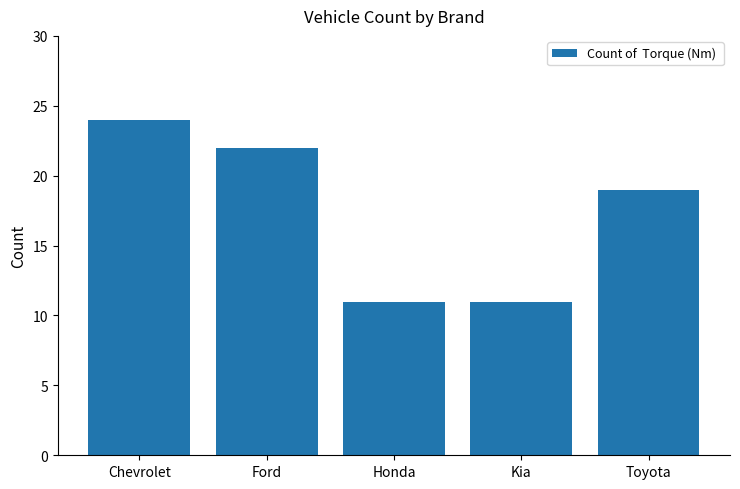

What is the label of the 5th bar from the right?

Chevrolet